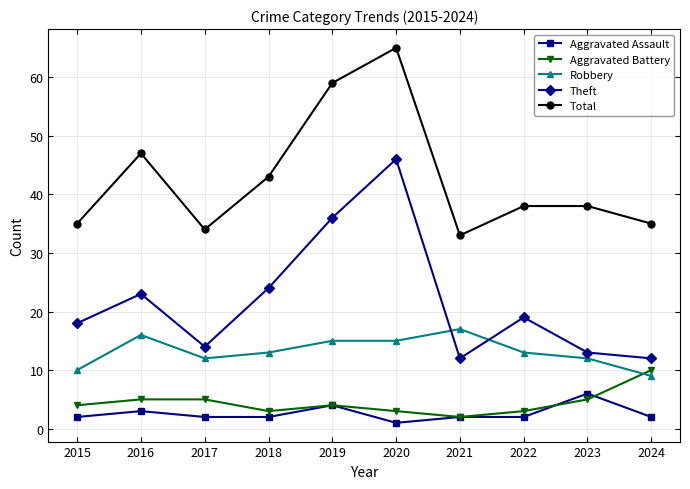

True or false: Robbery and Total cross at least once.

False